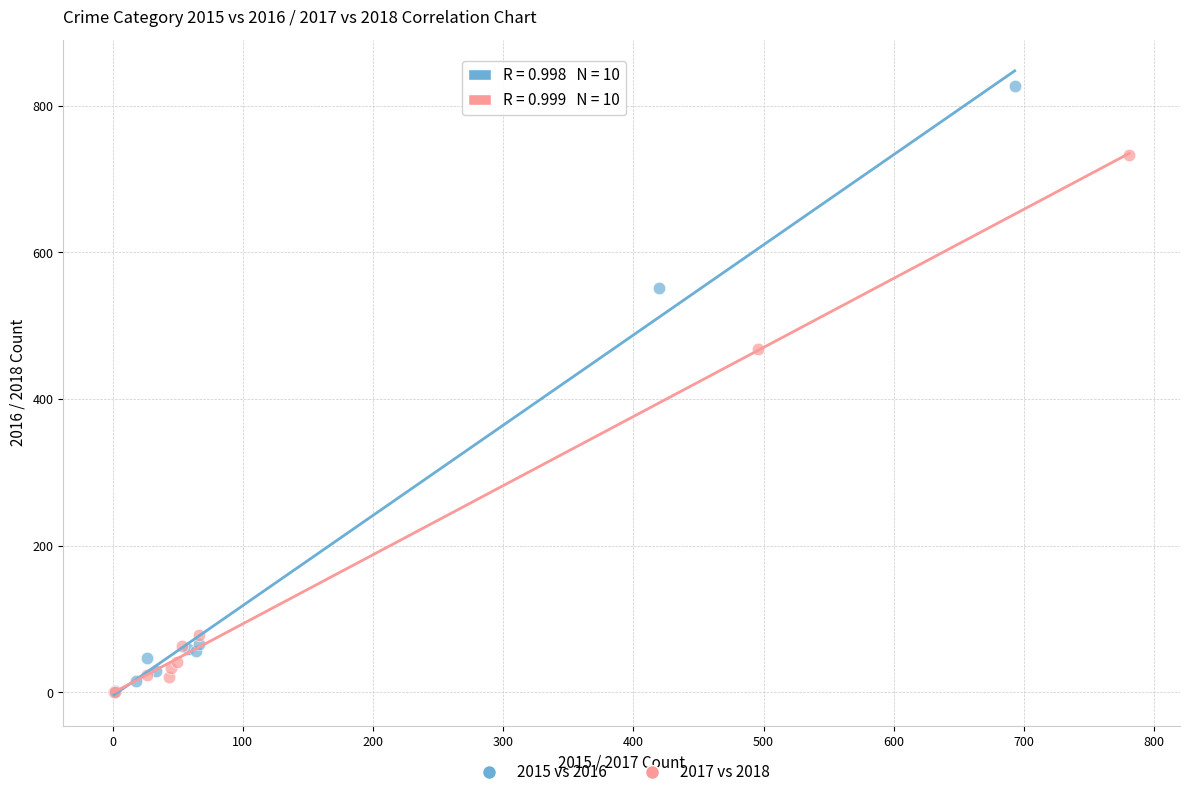

Which series has the largest Y range (max minus min)?

2015 vs 2016